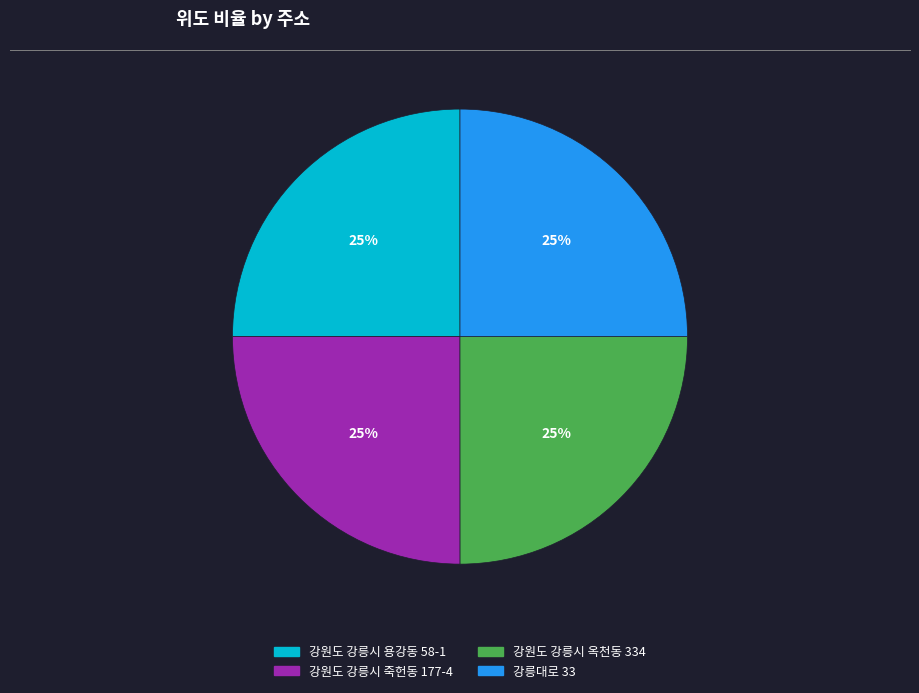

The 강원도 강릉시 옥천동 334 slice represents 34% of the pie. True or false?

False